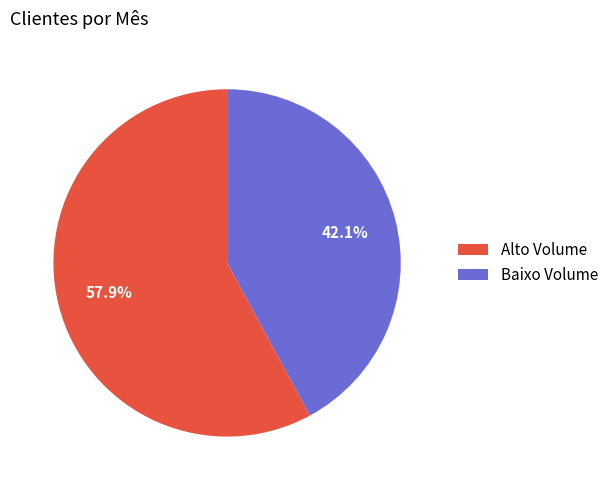

Is there any slice that represents more than half of the pie?

Yes